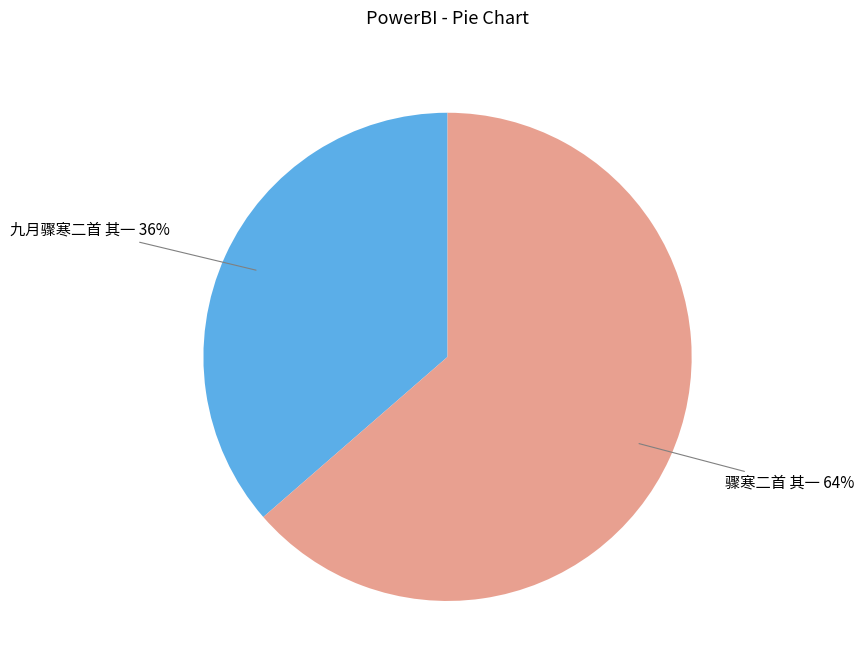

To the nearest percent, what is the combined percentage of 九月骤寒二首 其一 and 骤寒二首 其一?

100%